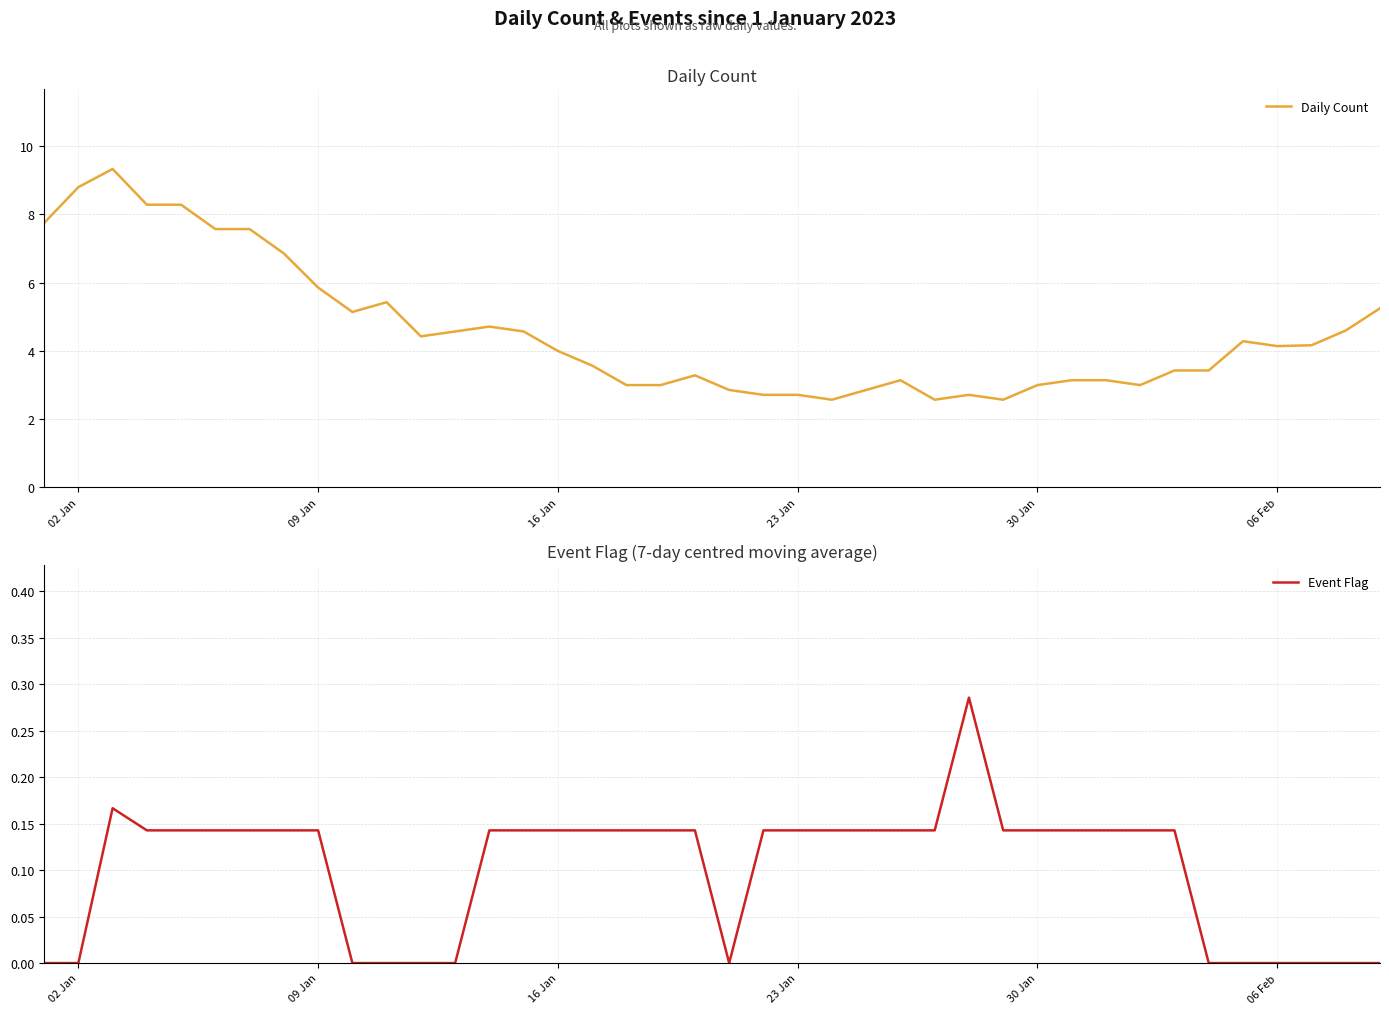

Does the chart have visible grid lines?

Yes